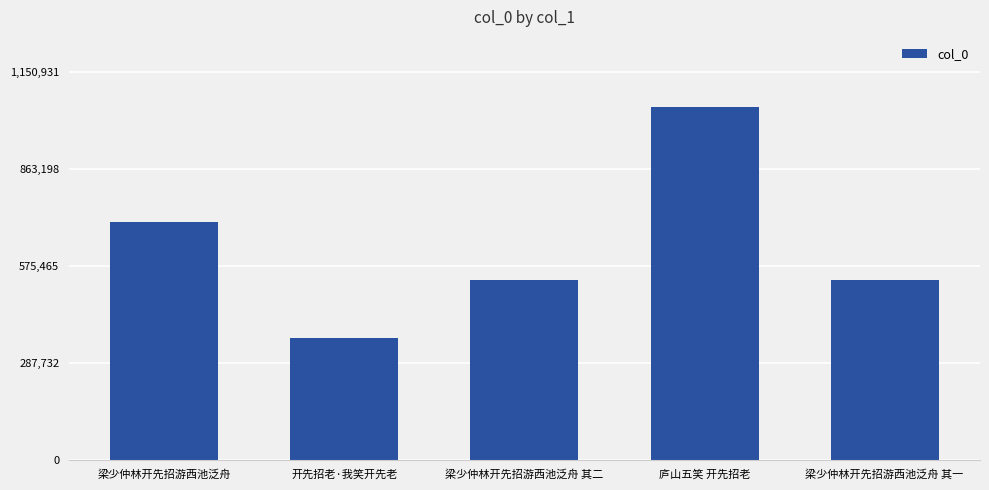

What is the label of the 4th bar from the left?

庐山五笑 开先招老